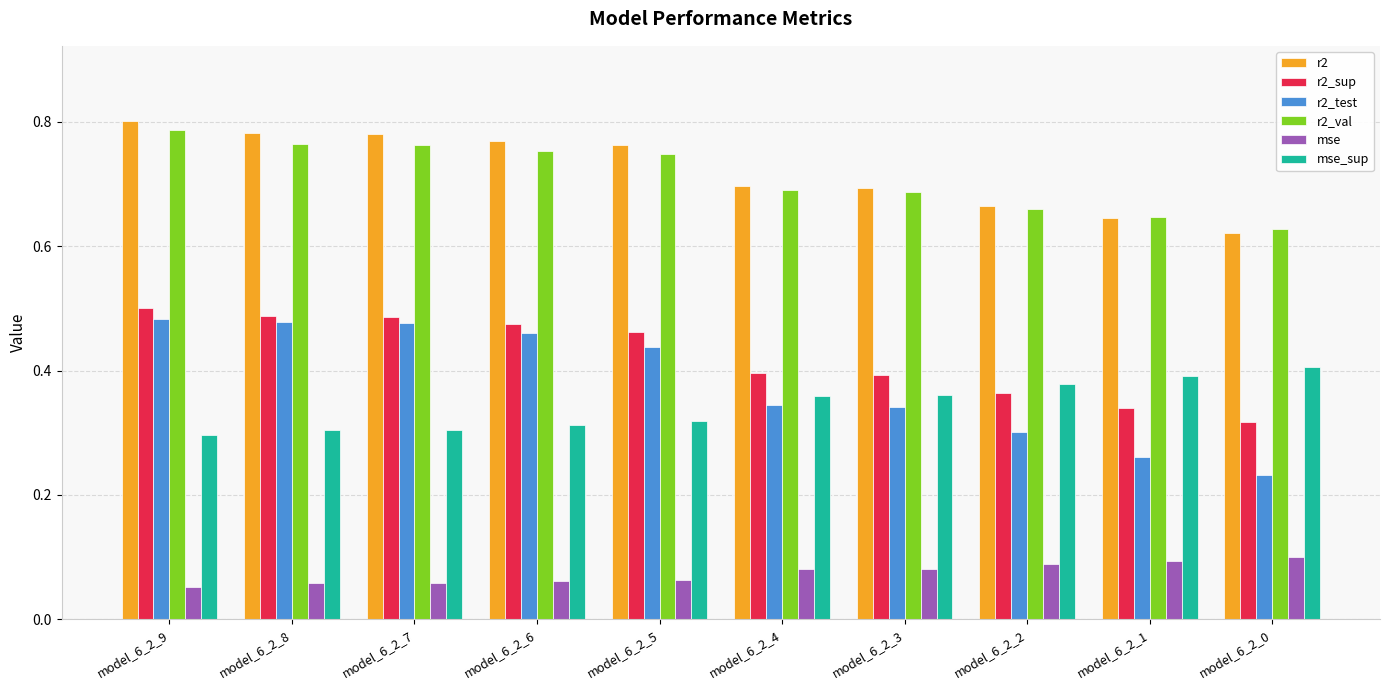

What is the total value across all series at model_6_2_2?

2.5